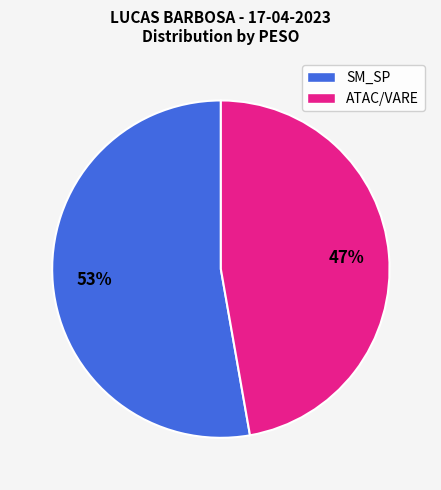

Does any single category account for the majority?

Yes